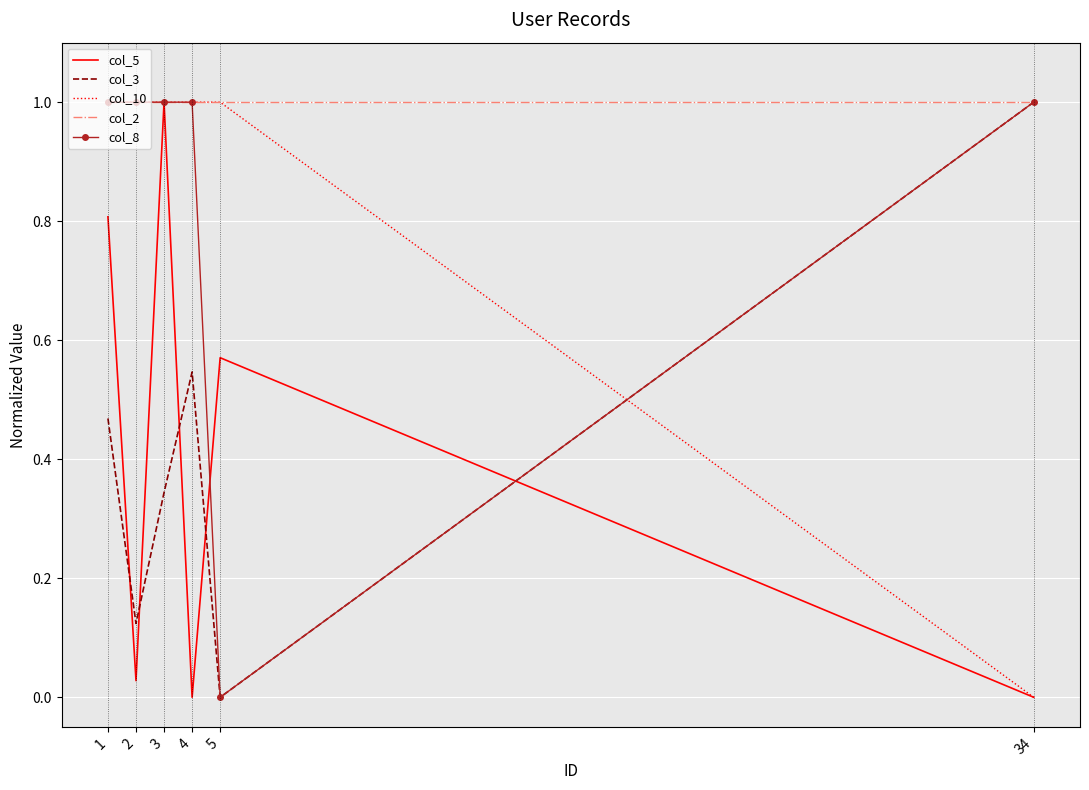

Which series changed the most between 1 and 2?

col_5